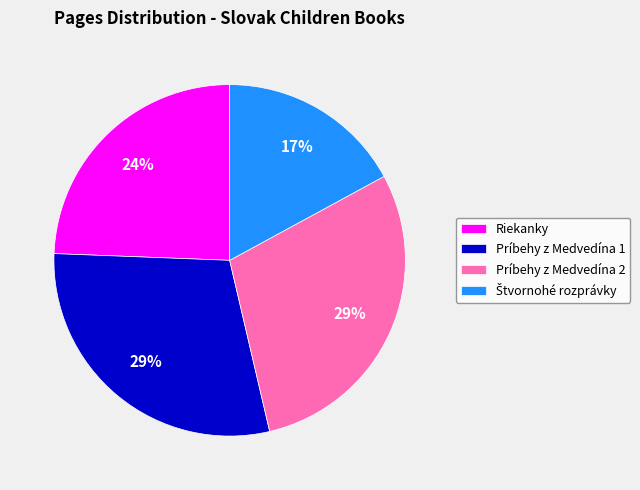

How many segments does this pie chart have?

4